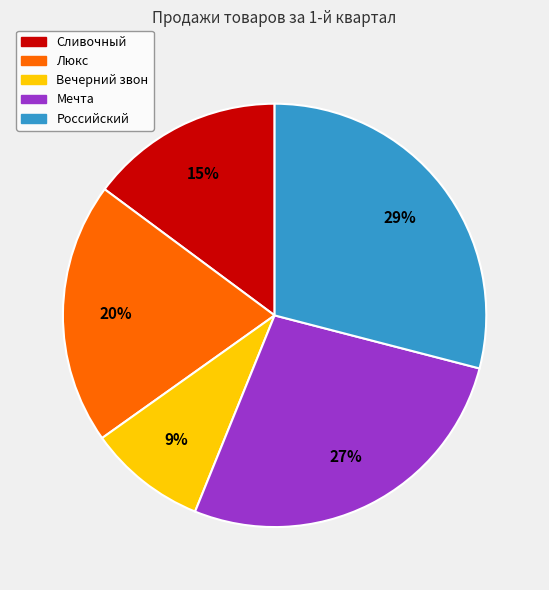

To the nearest percent, what portion does Мечта represent?

27%